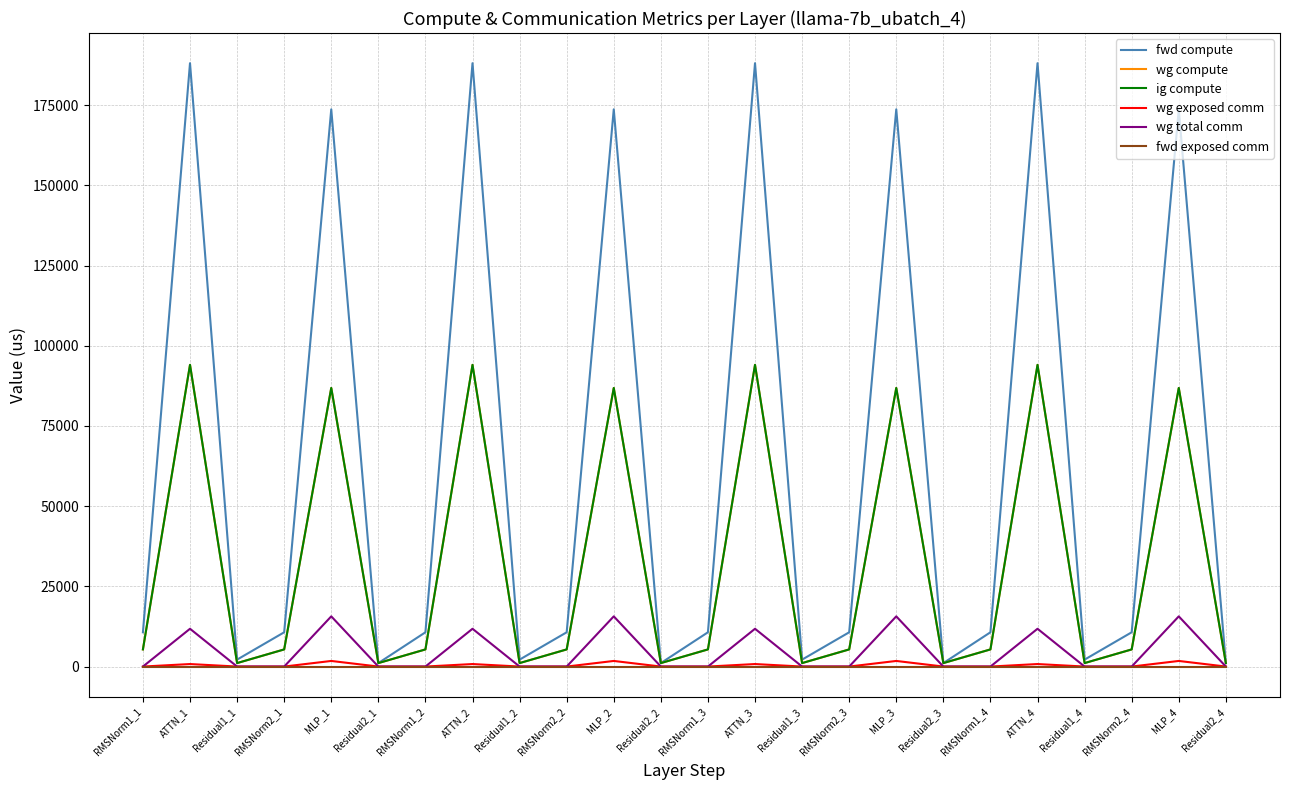

What is the spread (max minus min) of values at RMSNorm2_3?

10682.4